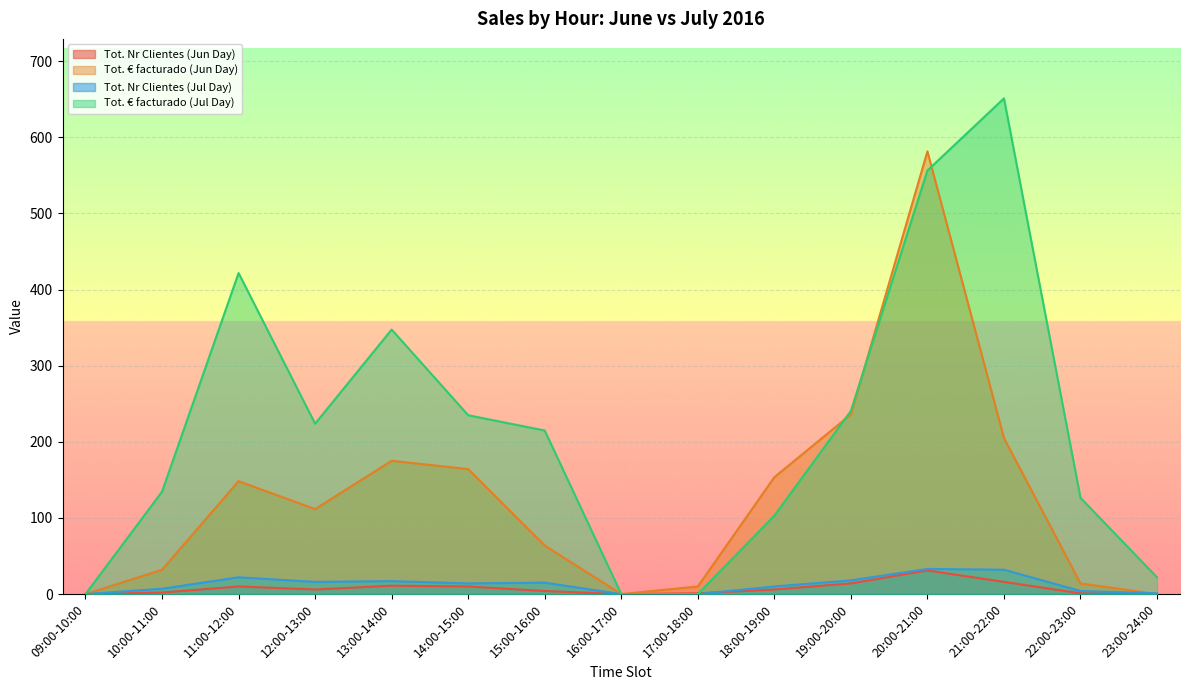

What is the sum of the Tot. Nr Clientes (Jul Day) values at 10:00-11:00 and 17:00-18:00?

7.0